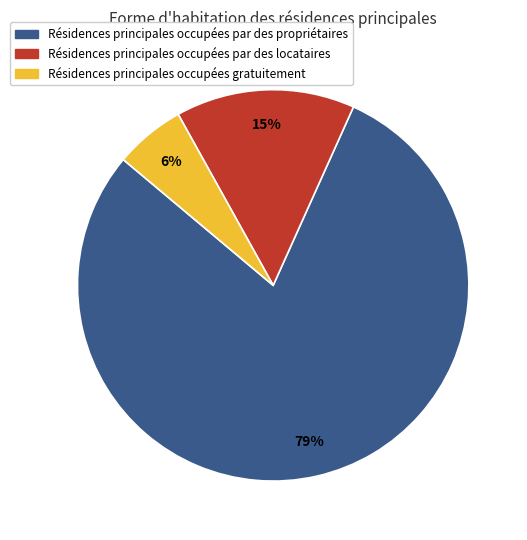

Between Résidences principales occupées gratuitement and Résidences principales occupées par des locataires, which is larger?

Résidences principales occupées par des locataires